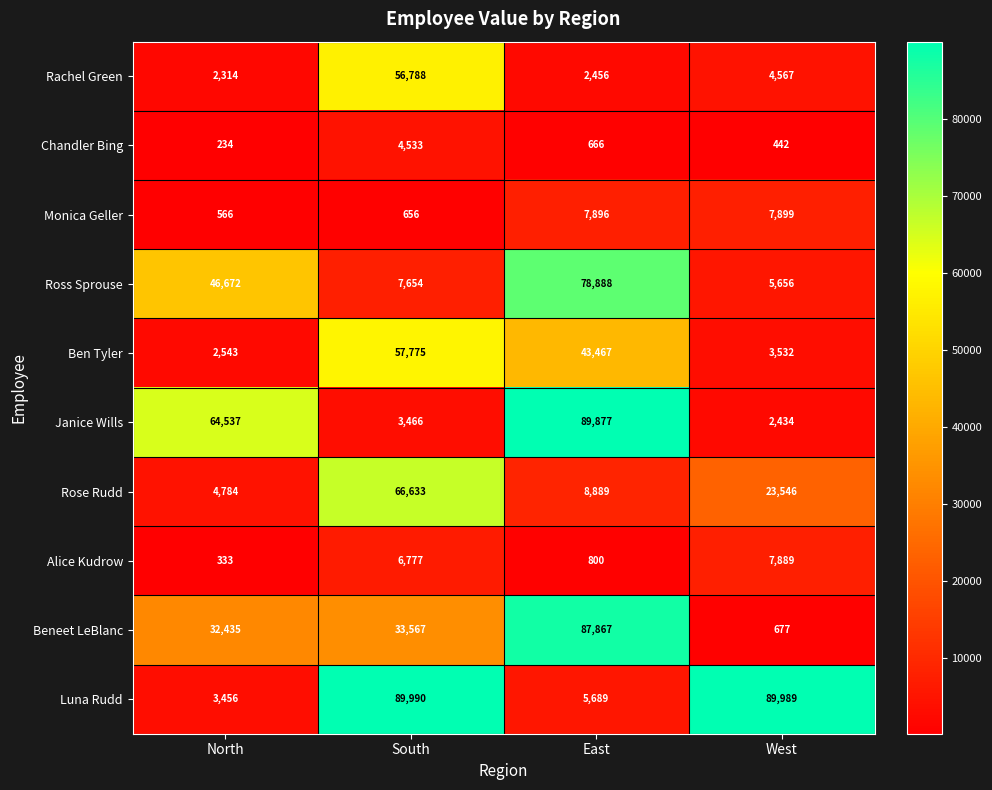

The value of Rose Rudd at North is 7531. True or false?

False